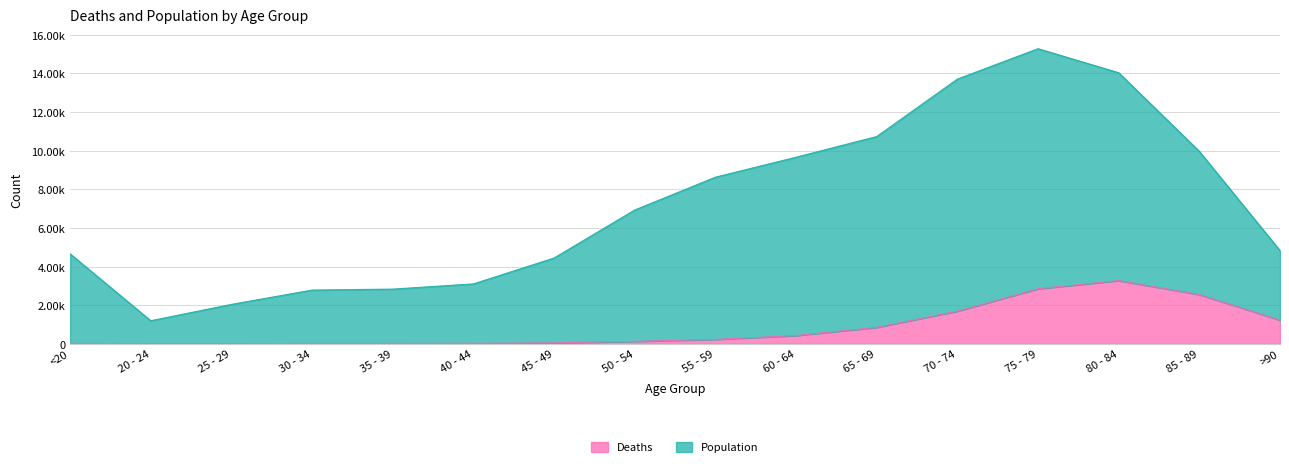

Is it true that Population equals 2782 at 30 - 34?

True